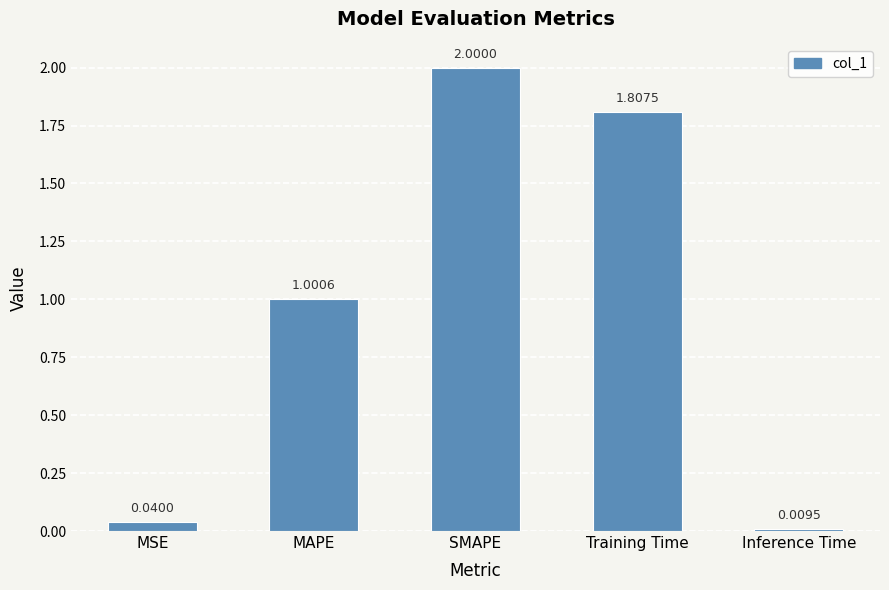

List the labels in order of value, largest first.

SMAPE, Training Time, MAPE, MSE, Inference Time